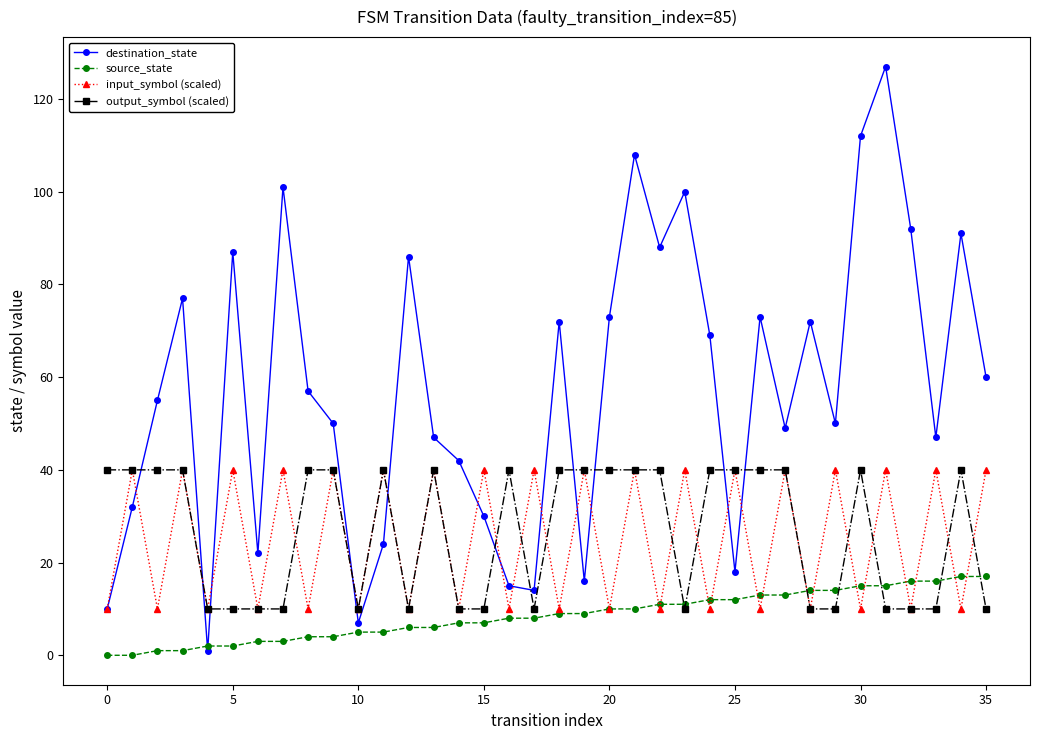

How many categories are shown in the chart?

36